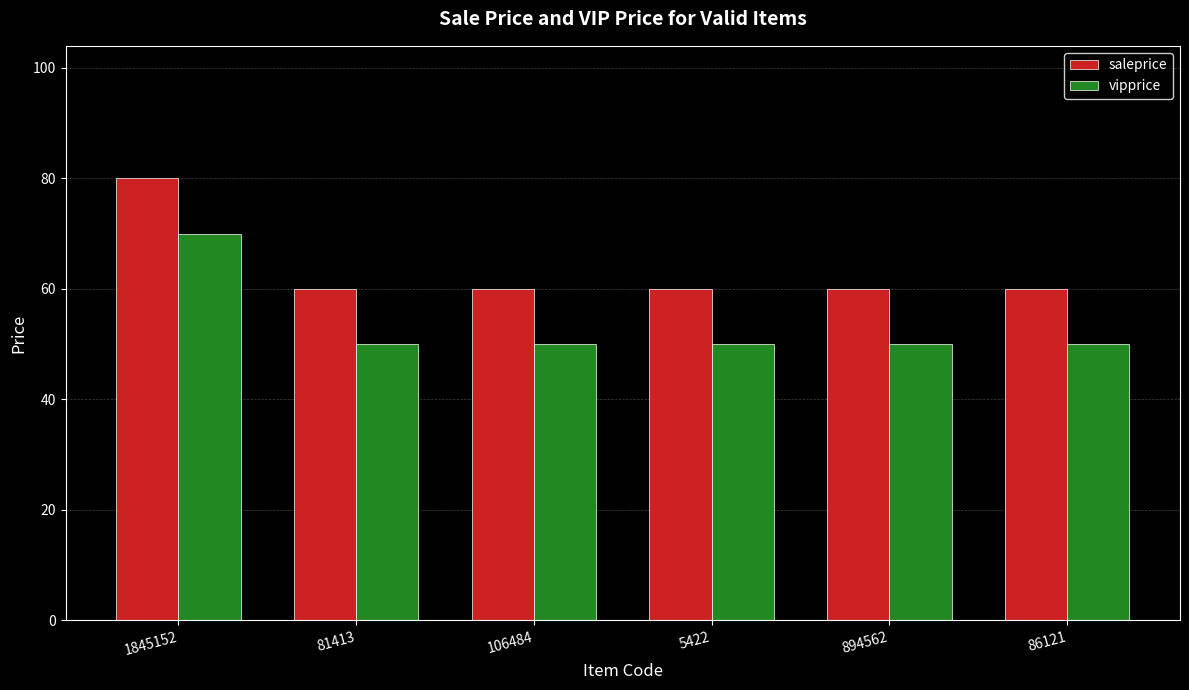

What is the spread (max minus min) of values at 81413?

10